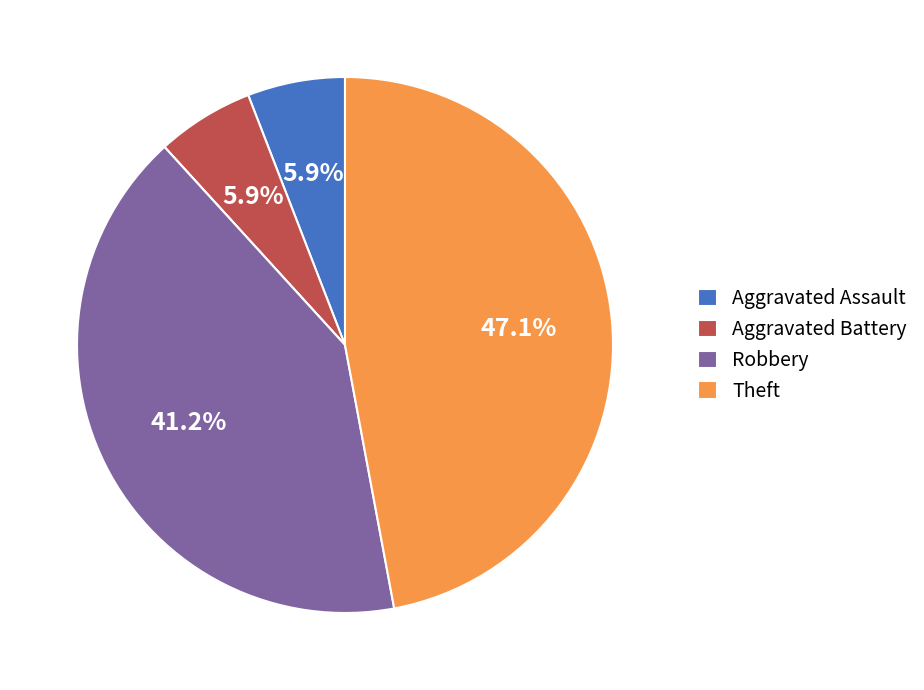

Is there any slice that represents more than half of the pie?

No